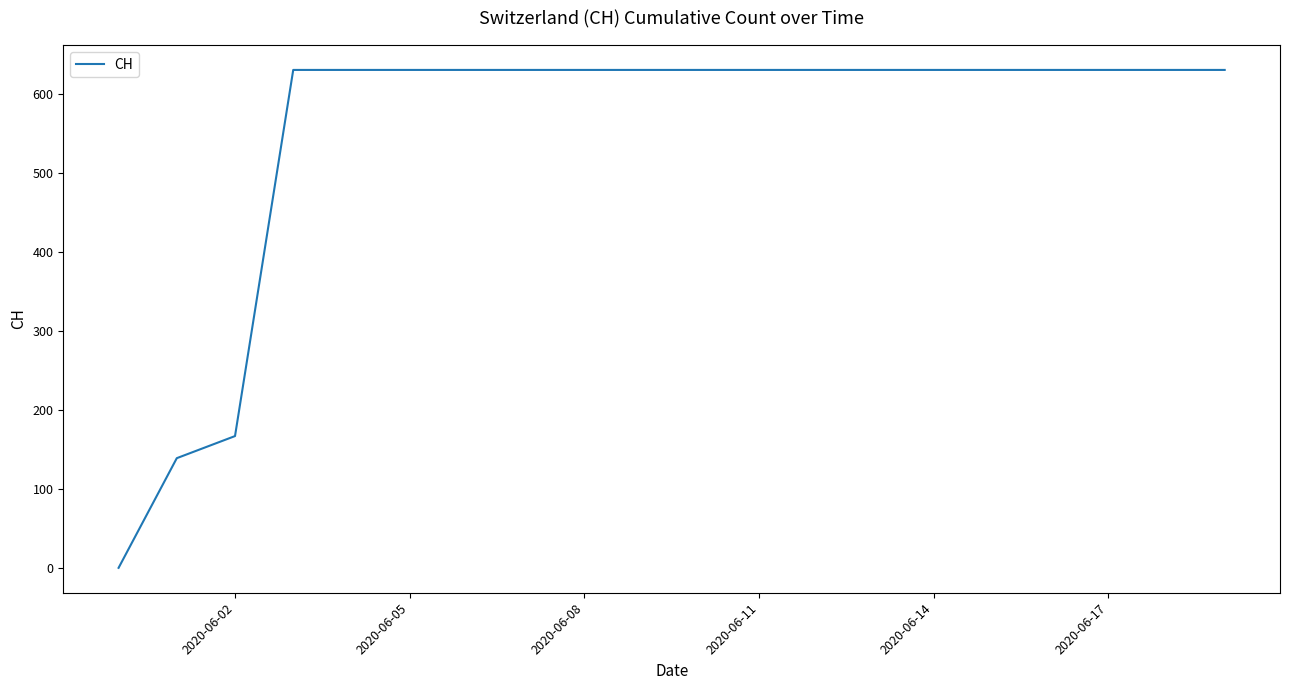

What is the difference between the maximum and minimum values?

631